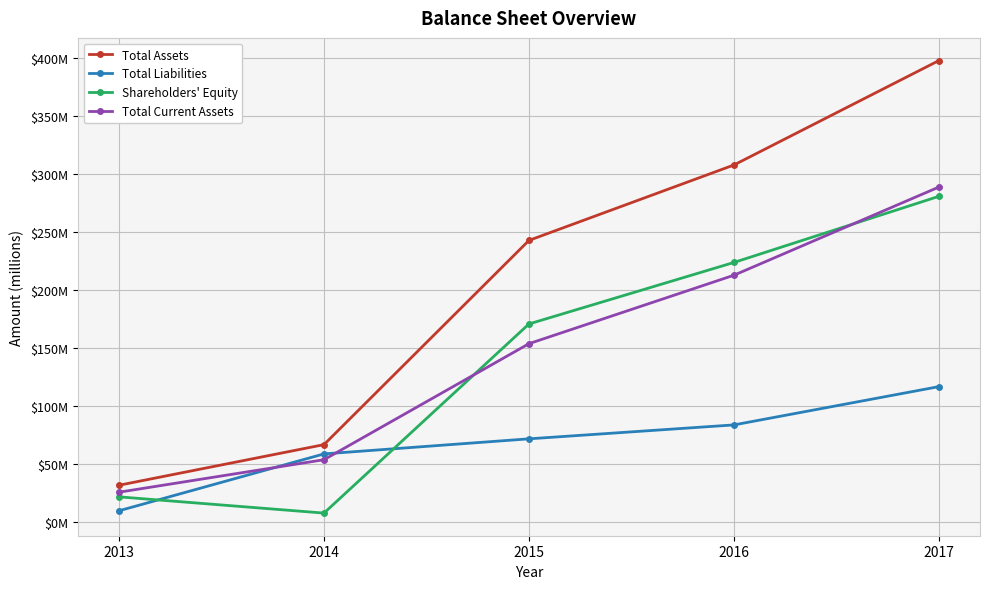

Which series has the largest range (max minus min)?

Total Assets